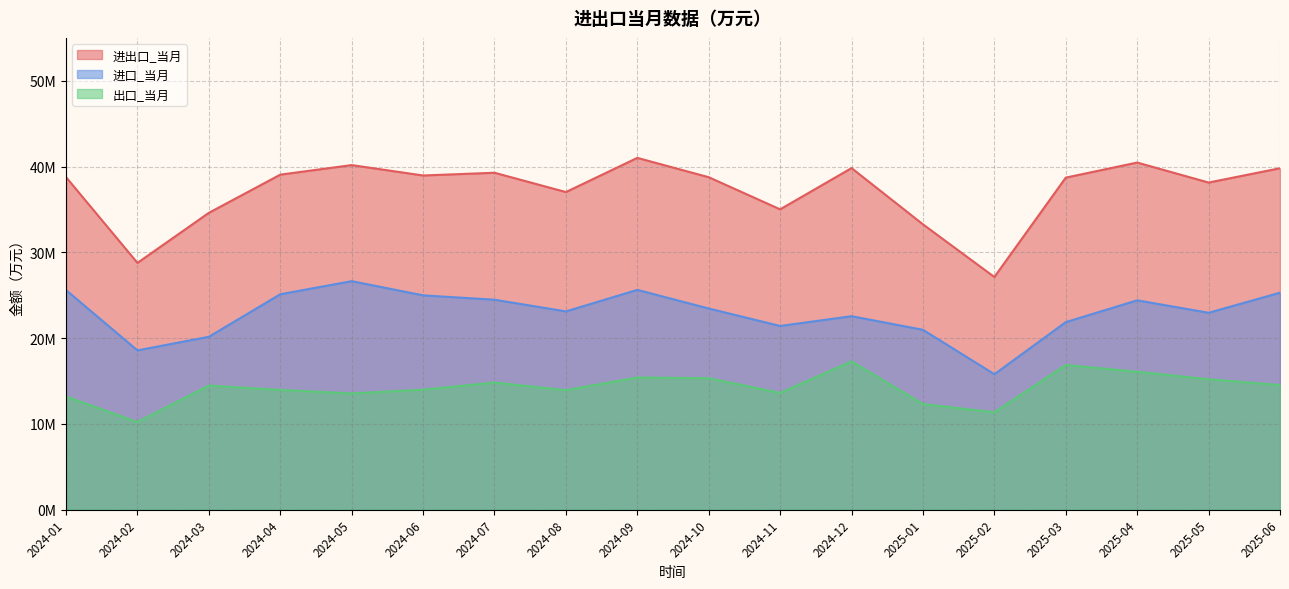

Which series has the widest spread of values?

进出口_当月